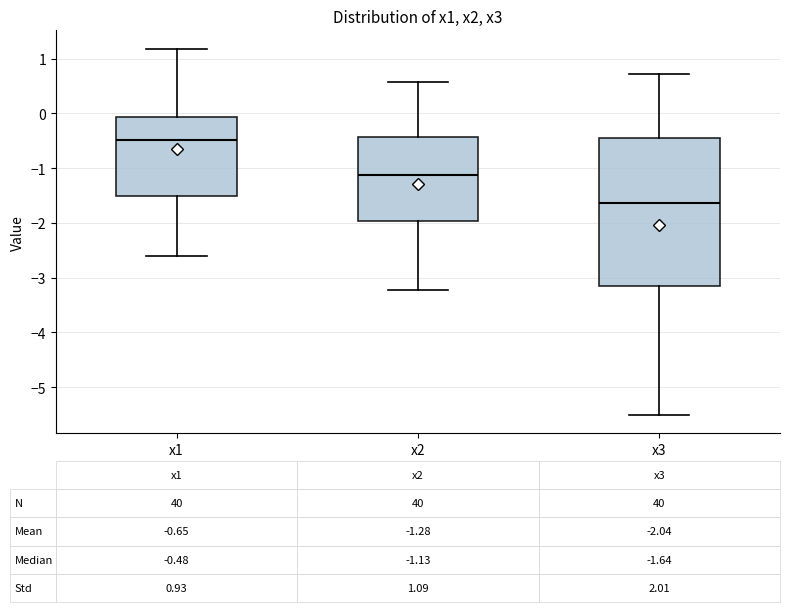

Which box has the highest median line?

x1